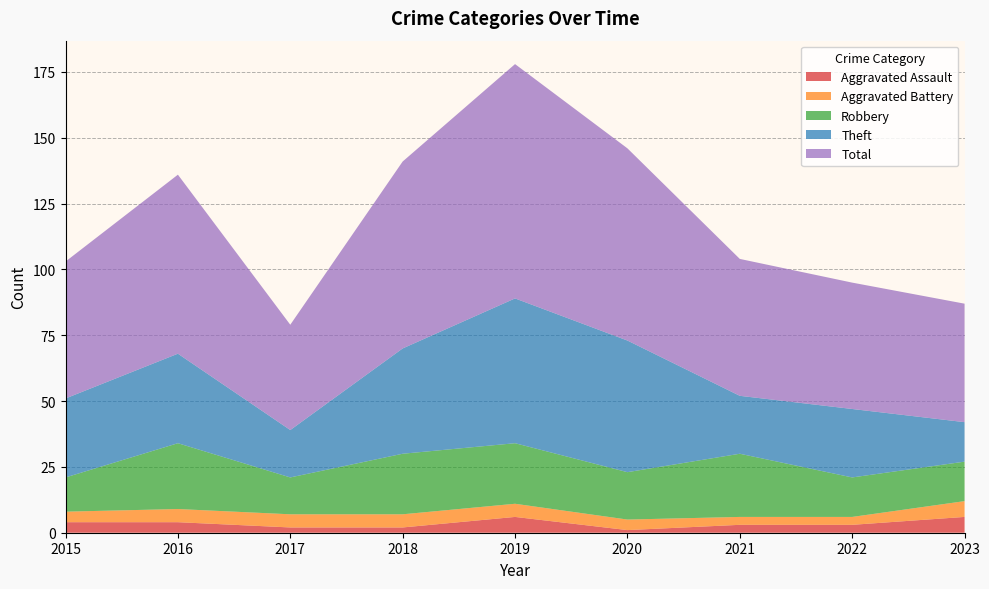

Reading left to right, extract all data points from this chart.

Aggravated Assault: 2015=4	2016=4	2017=2	2018=2	2019=6	2020=1	2021=3	2022=3	2023=6
Aggravated Battery: 2015=4	2016=5	2017=5	2018=5	2019=5	2020=4	2021=3	2022=3	2023=6
Robbery: 2015=13	2016=25	2017=14	2018=23	2019=23	2020=18	2021=24	2022=15	2023=15
Theft: 2015=30	2016=34	2017=18	2018=40	2019=55	2020=50	2021=22	2022=26	2023=15
Total: 2015=52	2016=68	2017=40	2018=71	2019=89	2020=73	2021=52	2022=48	2023=45